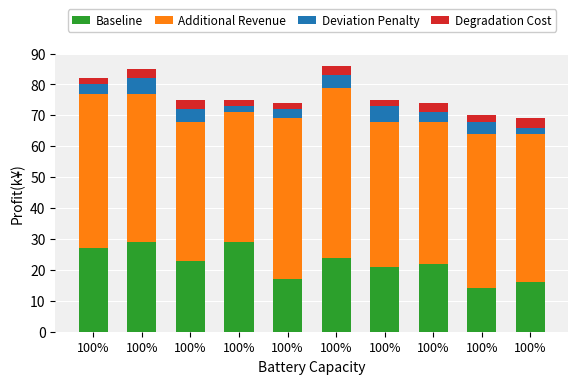

Are the bars horizontal?

No